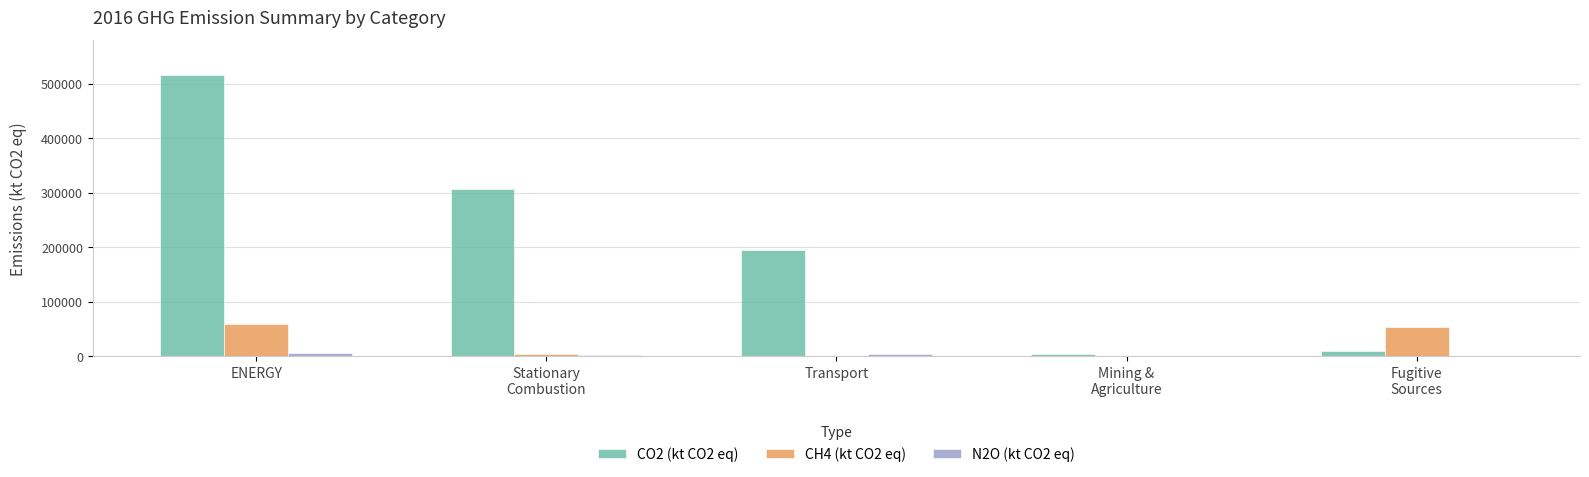

True or false: CO2 (kt CO2 eq) has a value of 195760.6 at Transport.

True